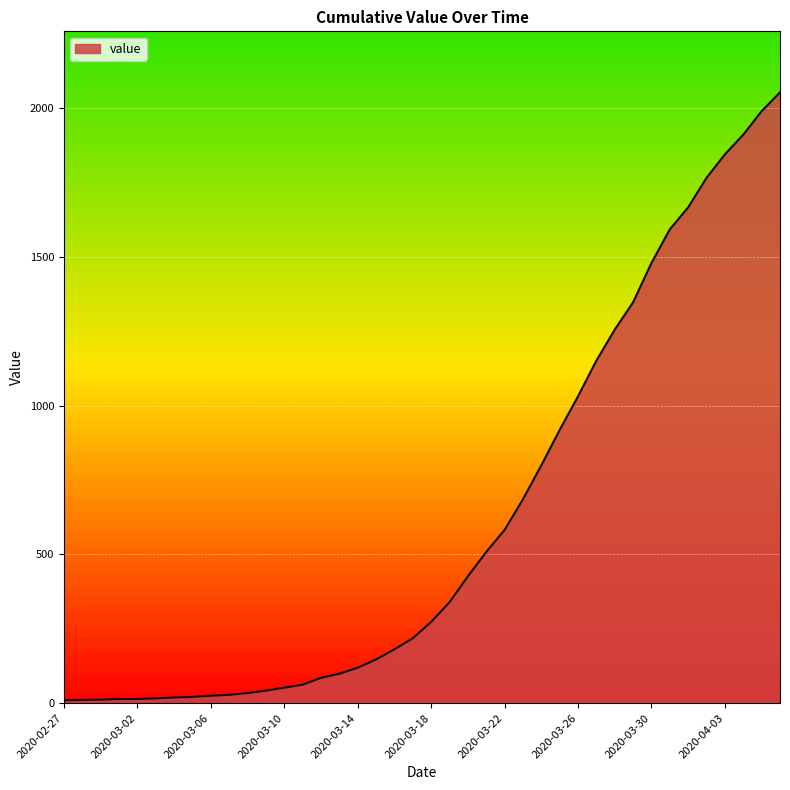

What is the maximum value shown in the chart?

2052